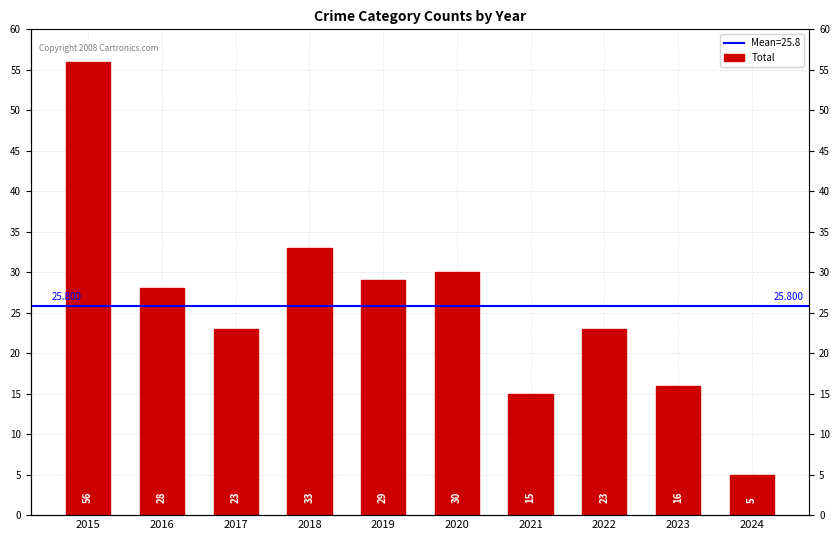

Does the chart contain stacked bars?

No